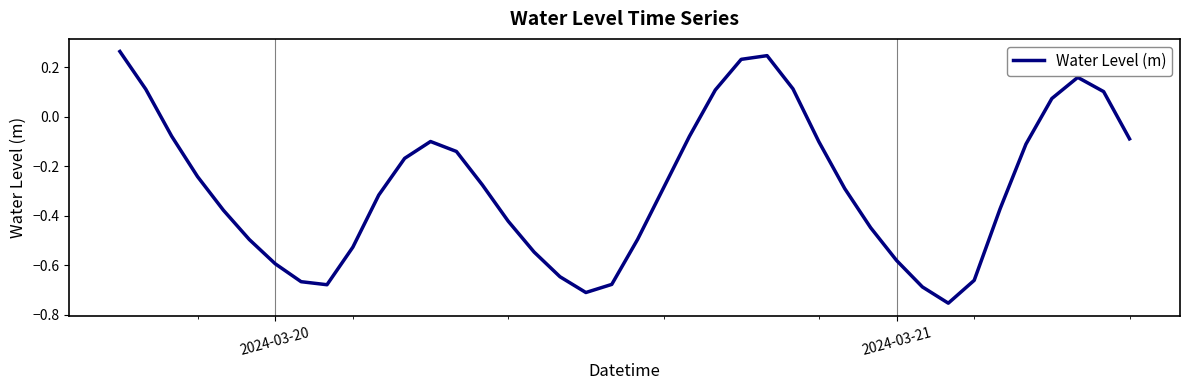

What is the difference between the maximum and minimum values?

1.0